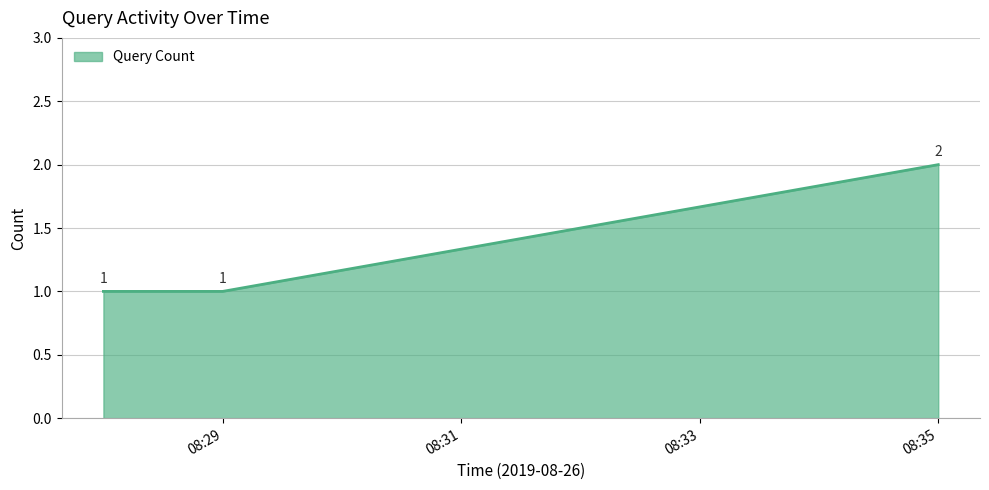

Count the values in the range 1 to 2.

3